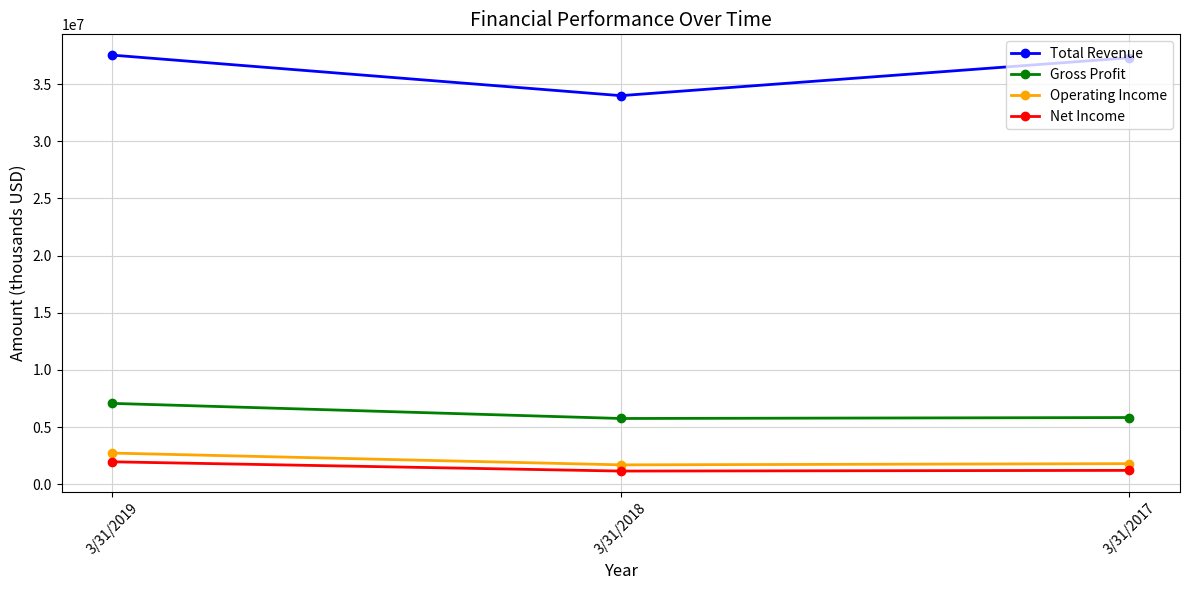

What is the value of the Operating Income point at the 1st from the left?

2725000